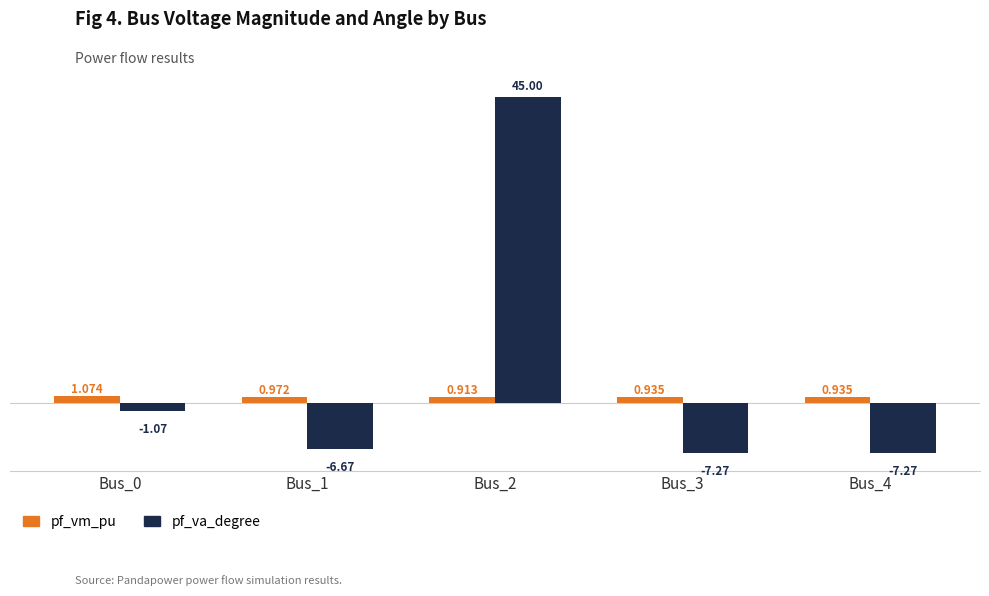

What is the minimum value for pf_va_degree?

-7.3